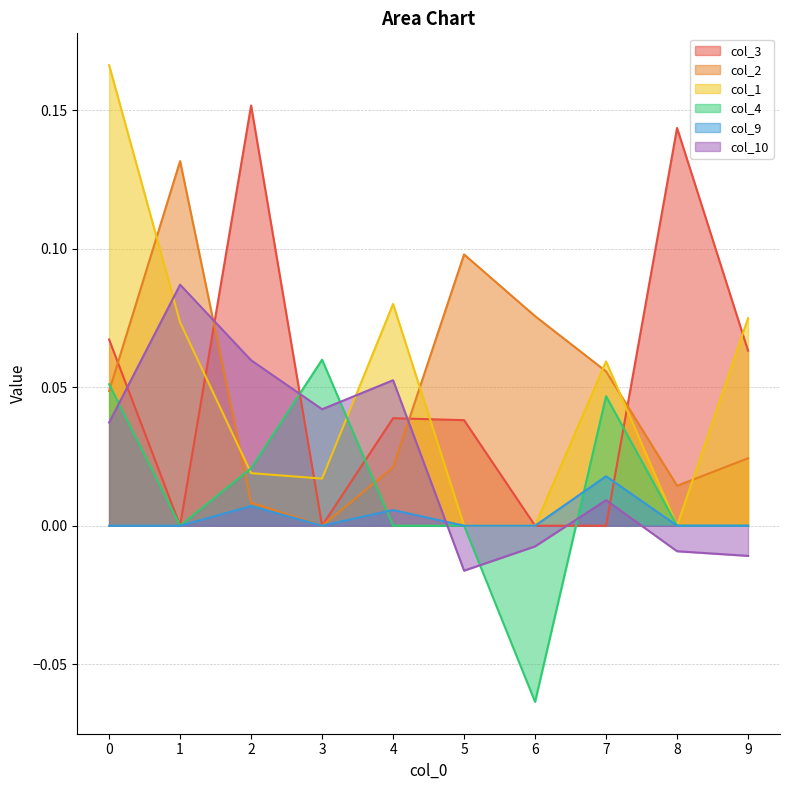

What is the sum of the col_10 values at 4 and 0?

0.1